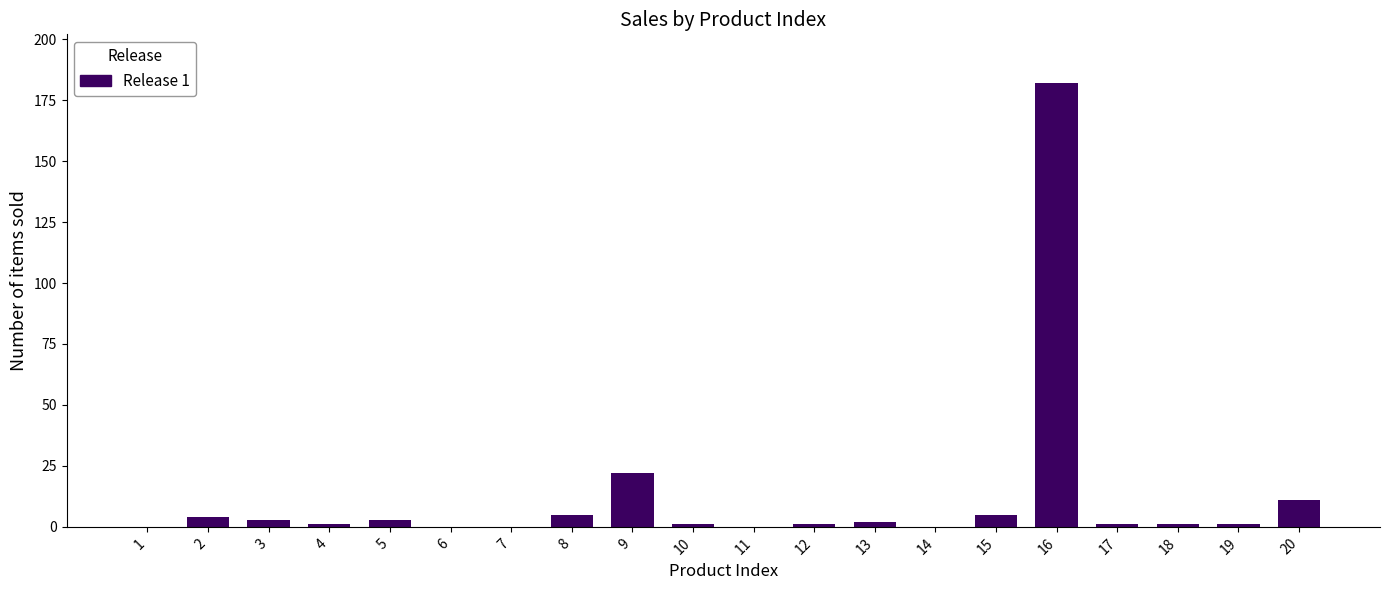

At which label is the value closest to 91?

9